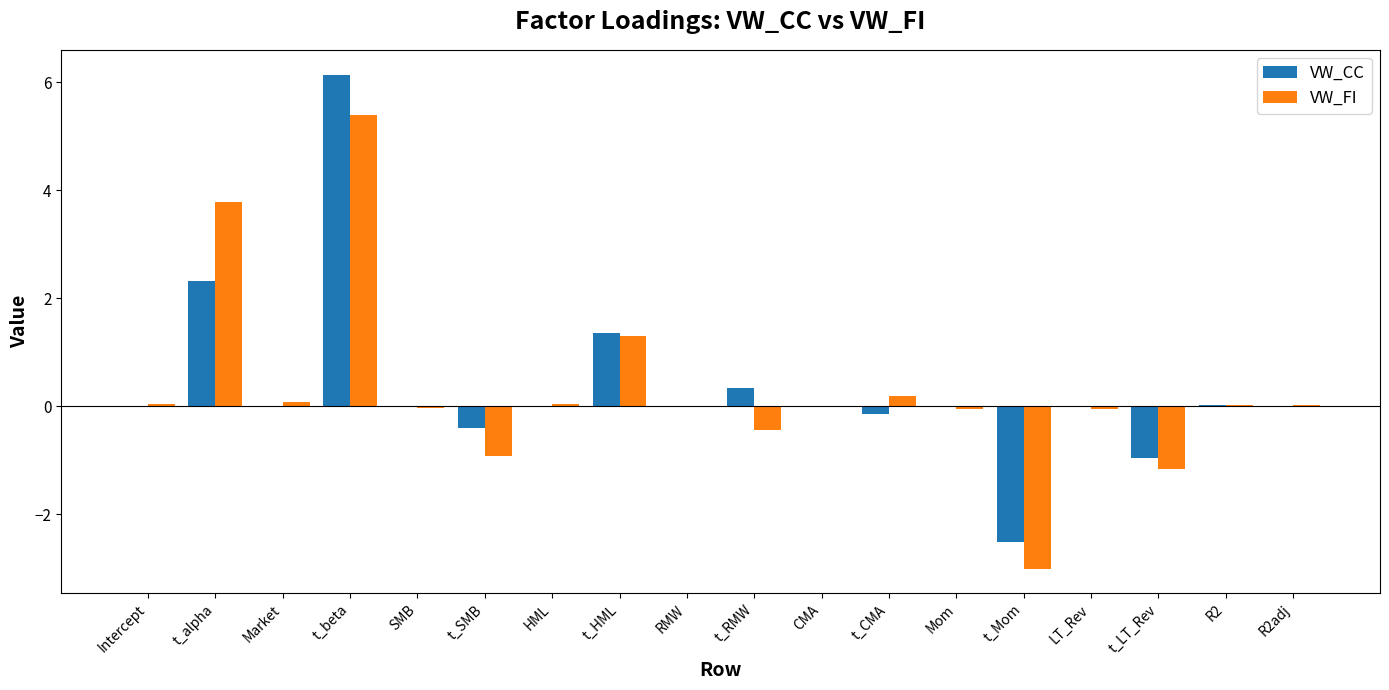

At which category is the sum across all series the highest?

t_beta